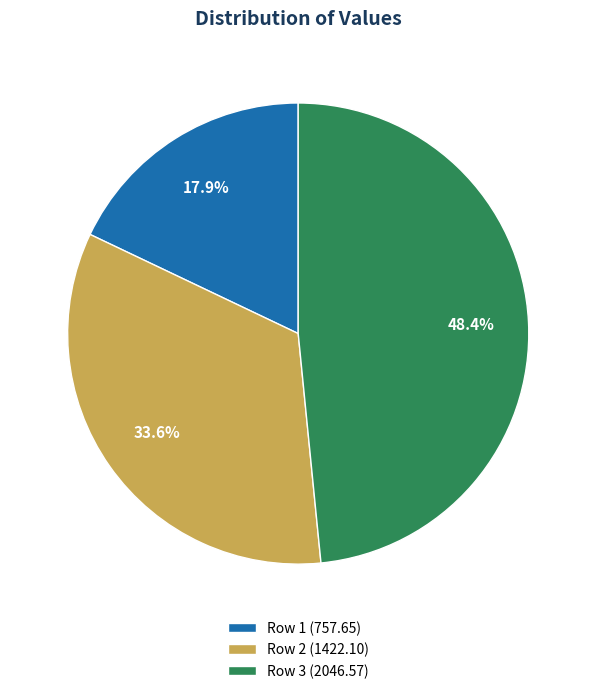

What is the ratio of the value at Row 1 to the value at Row 2?

0.5